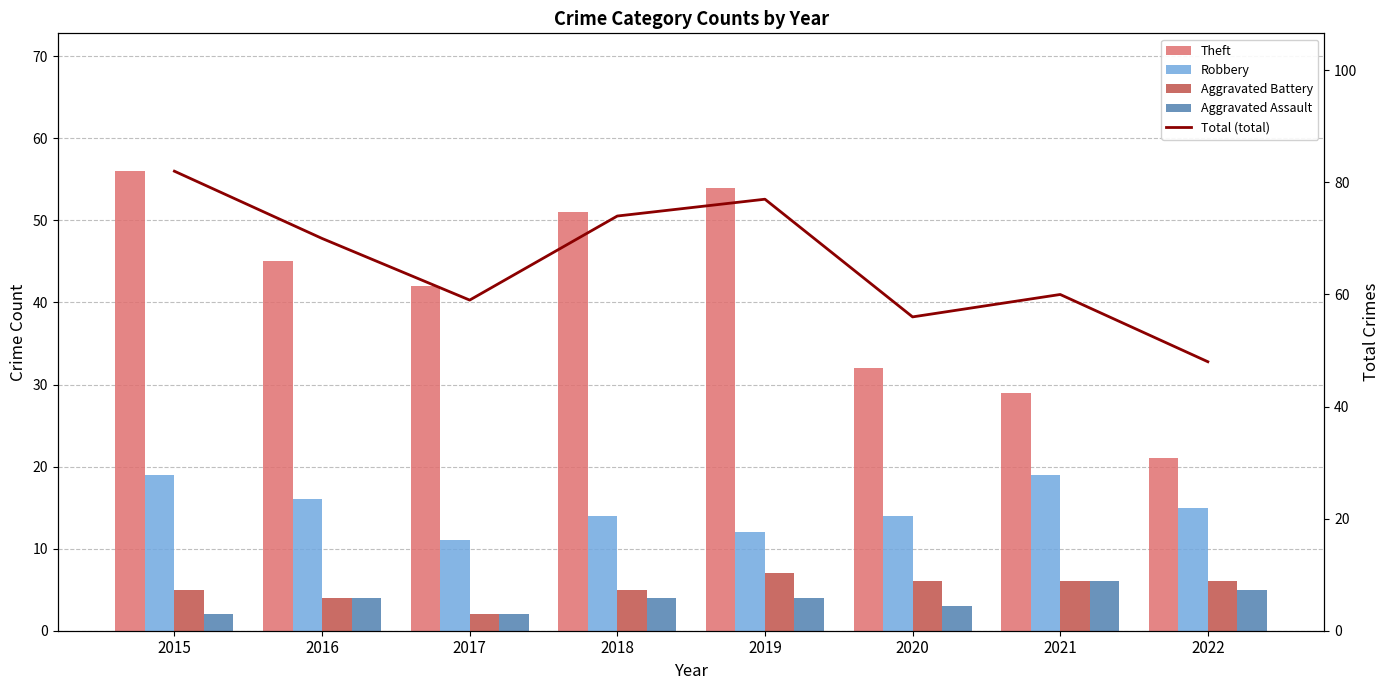

What are all the series names shown in the legend?

Theft, Robbery, Aggravated Battery, Aggravated Assault, Total (total)